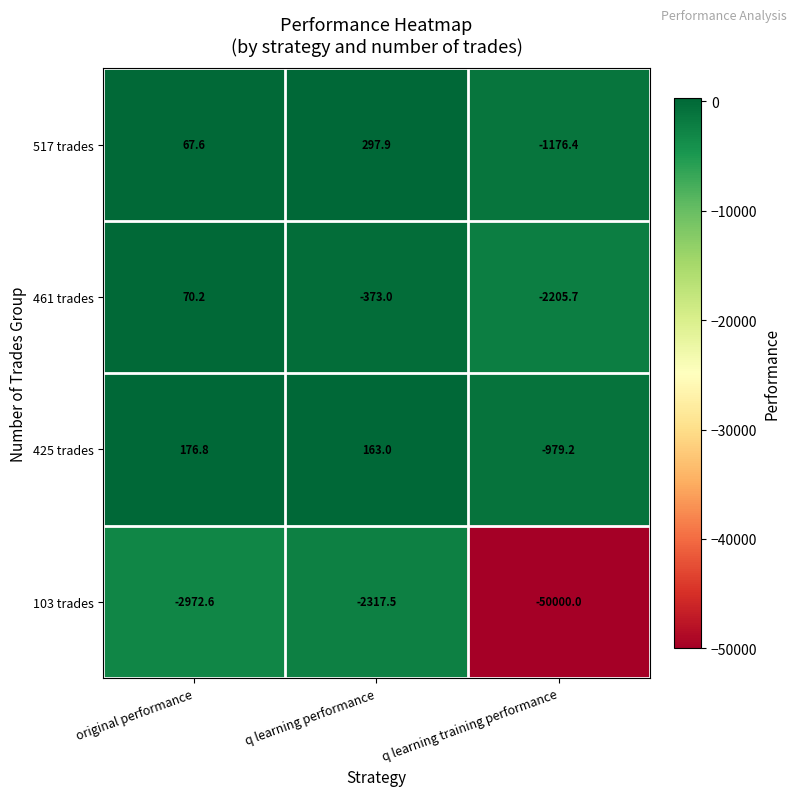

Reading left to right, transcribe all the data shown in this chart.

517 trades: 67.6	297.9	-1176.4
461 trades: 70.2	-373.0	-2205.7
425 trades: 176.8	163.0	-979.2
103 trades: -2972.6	-2317.5	-50000.0